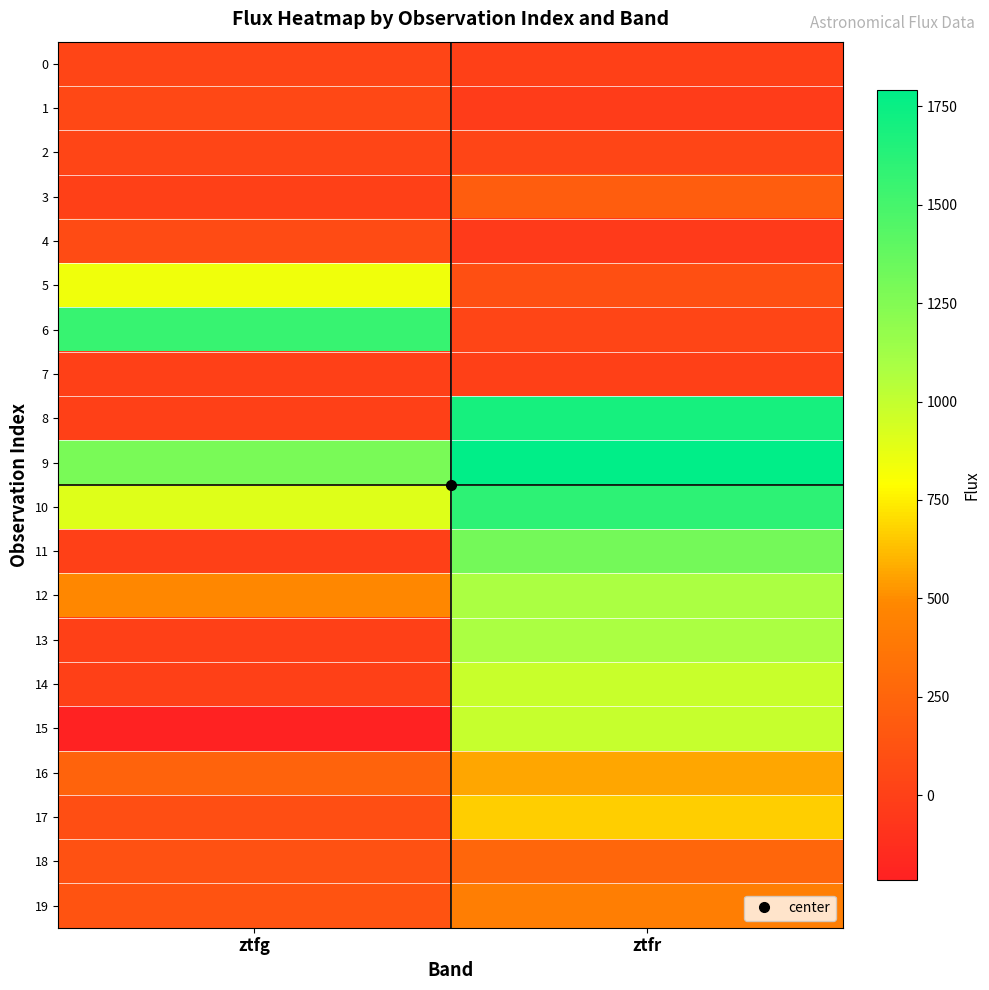

What is the spread (max minus min) of values at ztfg?

1776.0